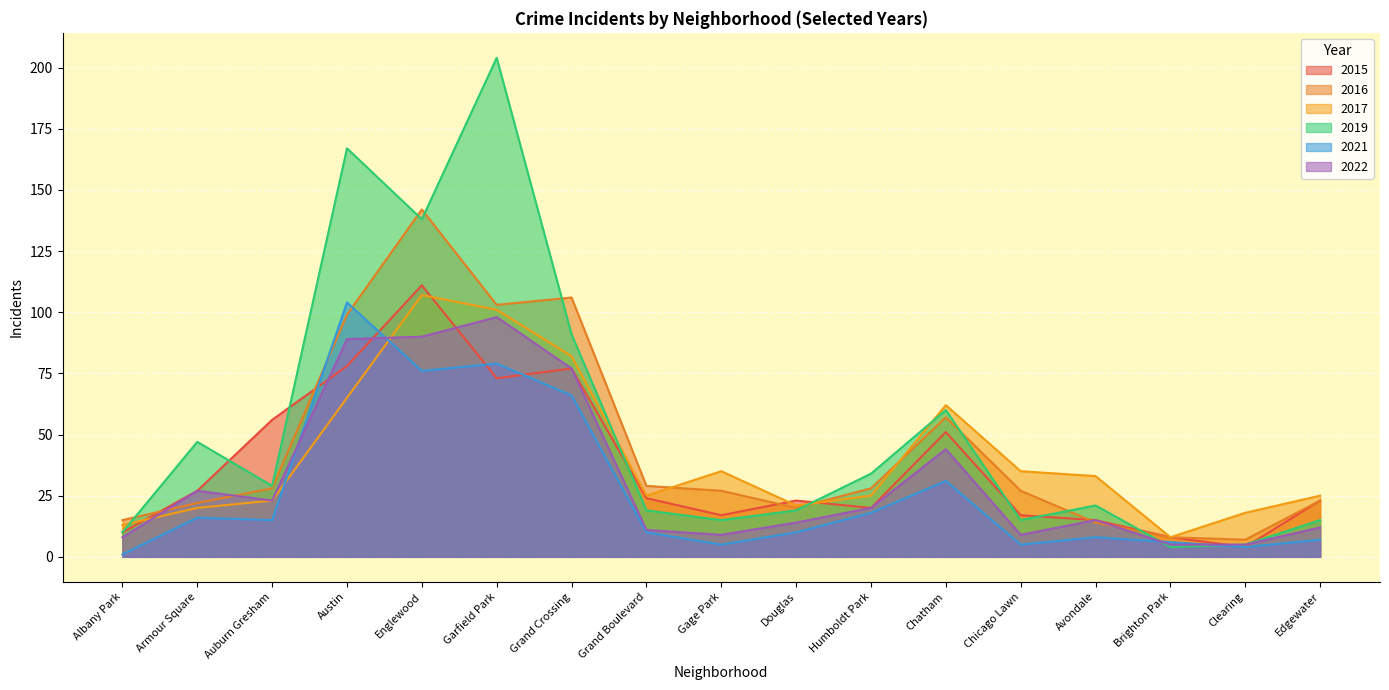

Reading left to right, what are all the values shown in this chart?

2015: 10	27	56	78	111	73	77	24	17	23	20	51	17	15	8	4	23
2016: 15	22	28	99	142	103	106	29	27	20	28	57	27	14	8	7	23
2017: 13	20	23	65	107	101	82	25	35	21	25	62	35	33	8	18	25
2019: 10	47	29	167	138	204	91	19	15	19	34	60	15	21	4	5	15
2021: 1	16	15	104	76	79	66	10	5	10	18	31	5	8	6	4	7
2022: 8	27	23	89	90	98	77	11	9	14	20	44	9	15	5	5	12